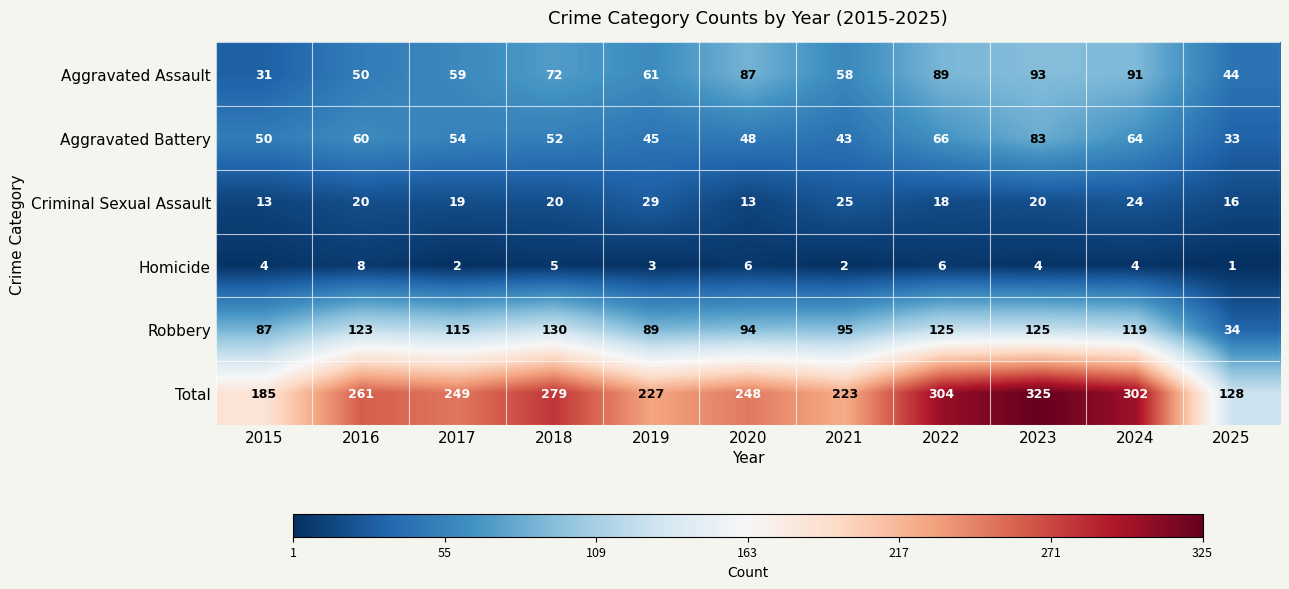

Where is Aggravated Battery nearest to the value 58?

2016